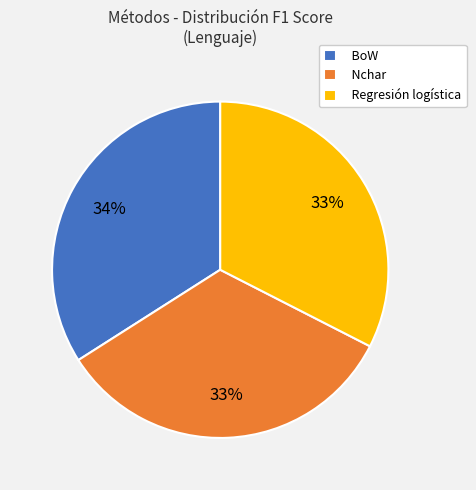

Do Nchar and BoW together represent more than half of the pie?

Yes